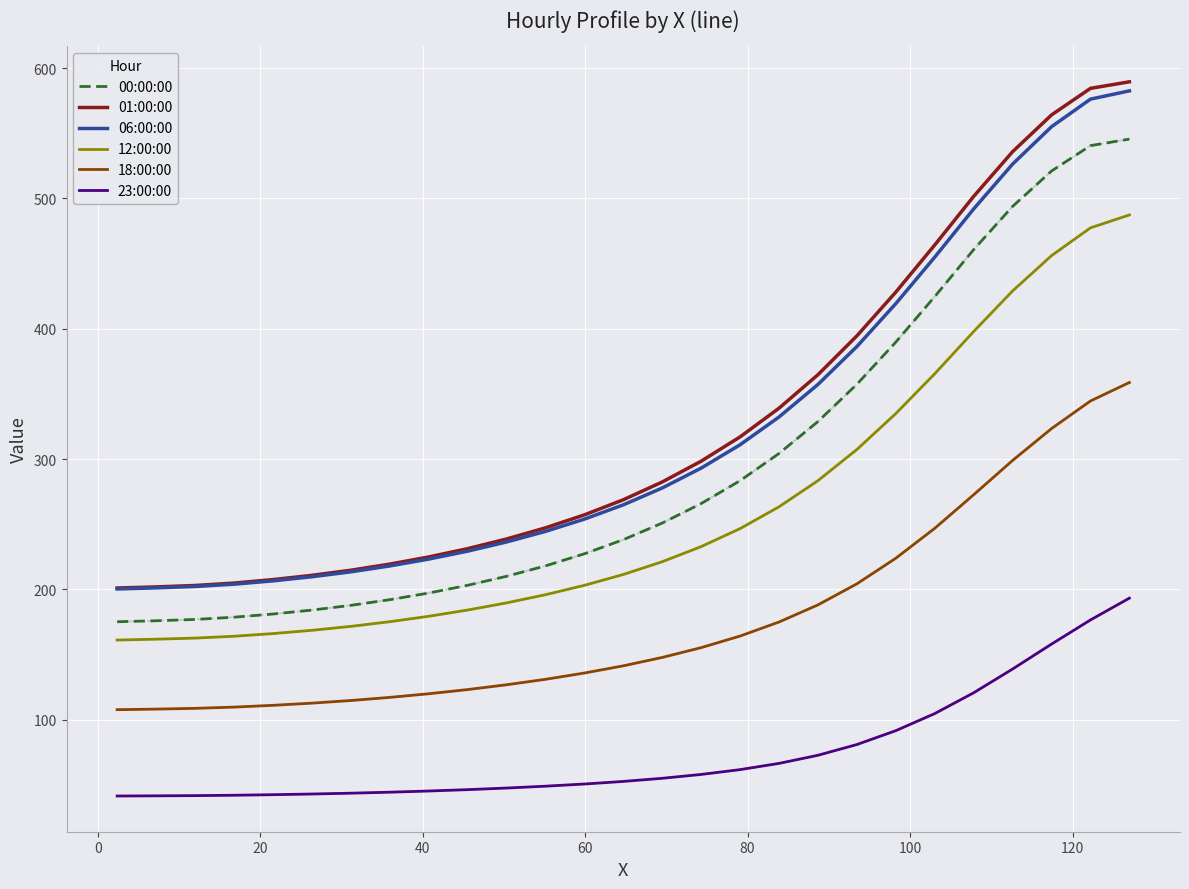

Which series has the widest spread of values?

01:00:00